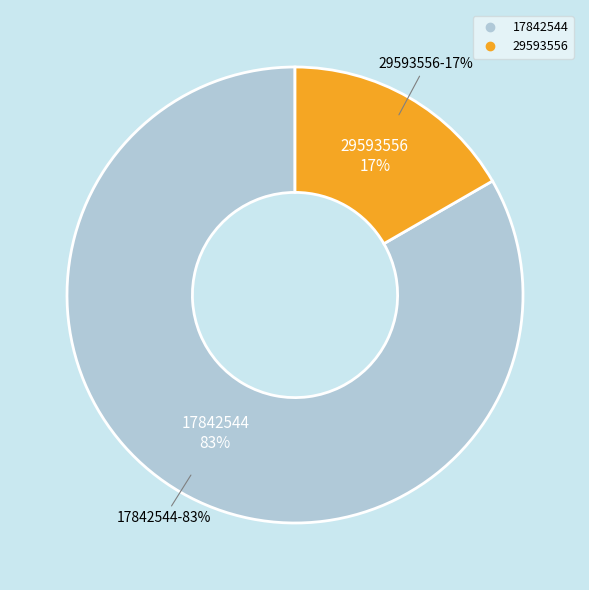

Combined, what portion of the pie is 29593556 and 17842544?

100.0%